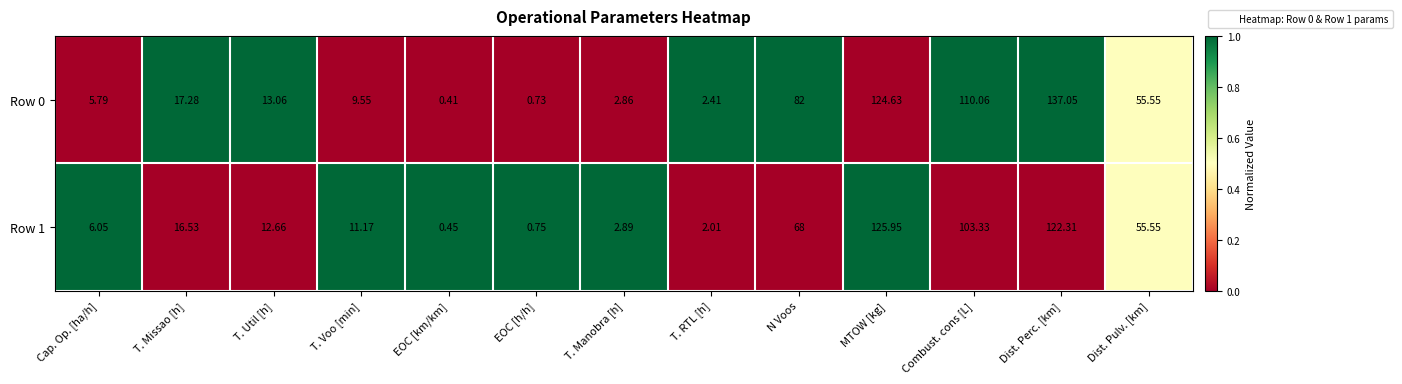

At how many categories does at least one series exceed 0?

13